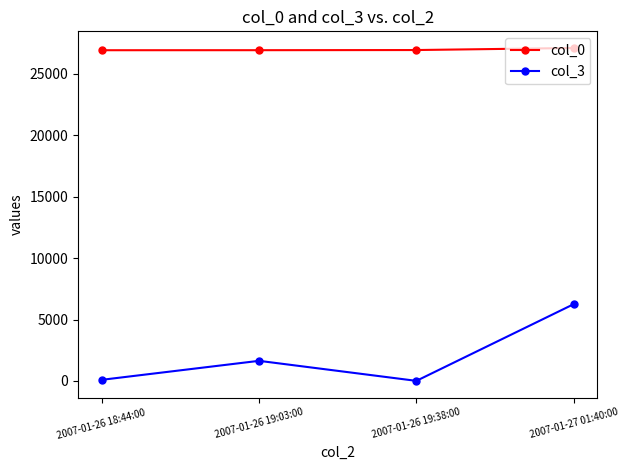

True or false: col_0 has more than 1 interior local peaks.

False